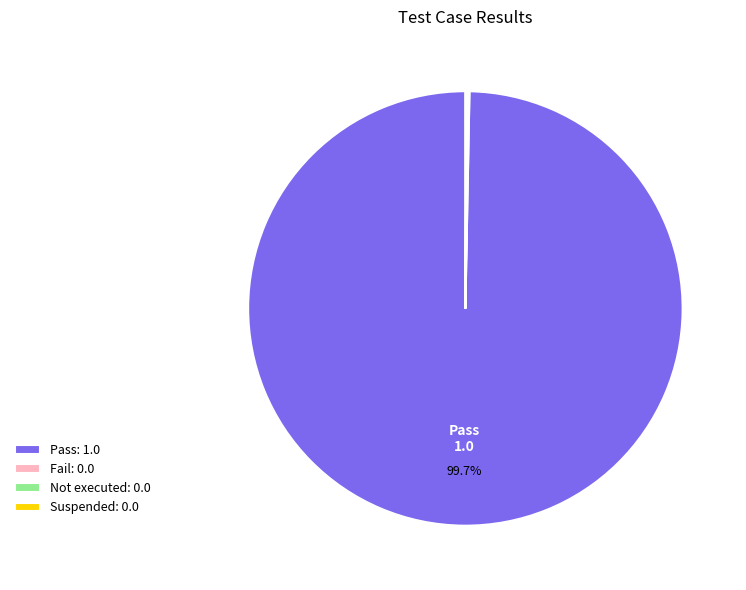

Is there a majority slice in this chart?

Yes